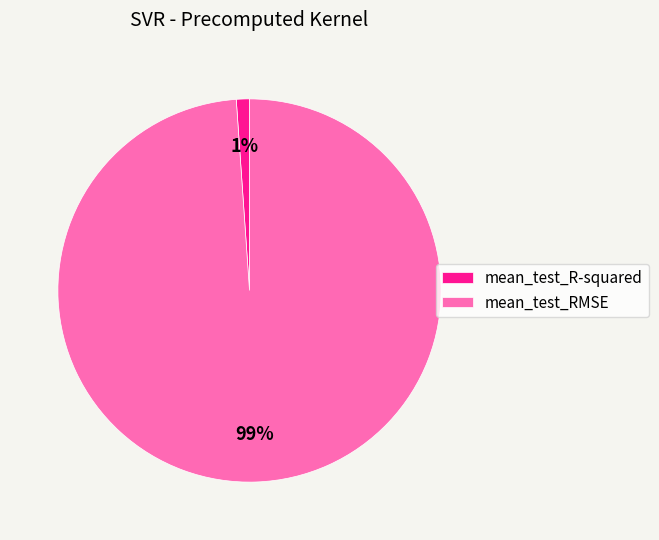

Count the number of slices in the pie.

2